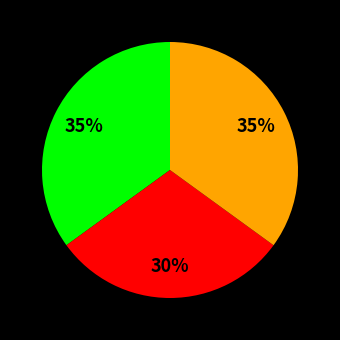

To the nearest percent, what is the difference between the largest and smallest slice percentages?

5%